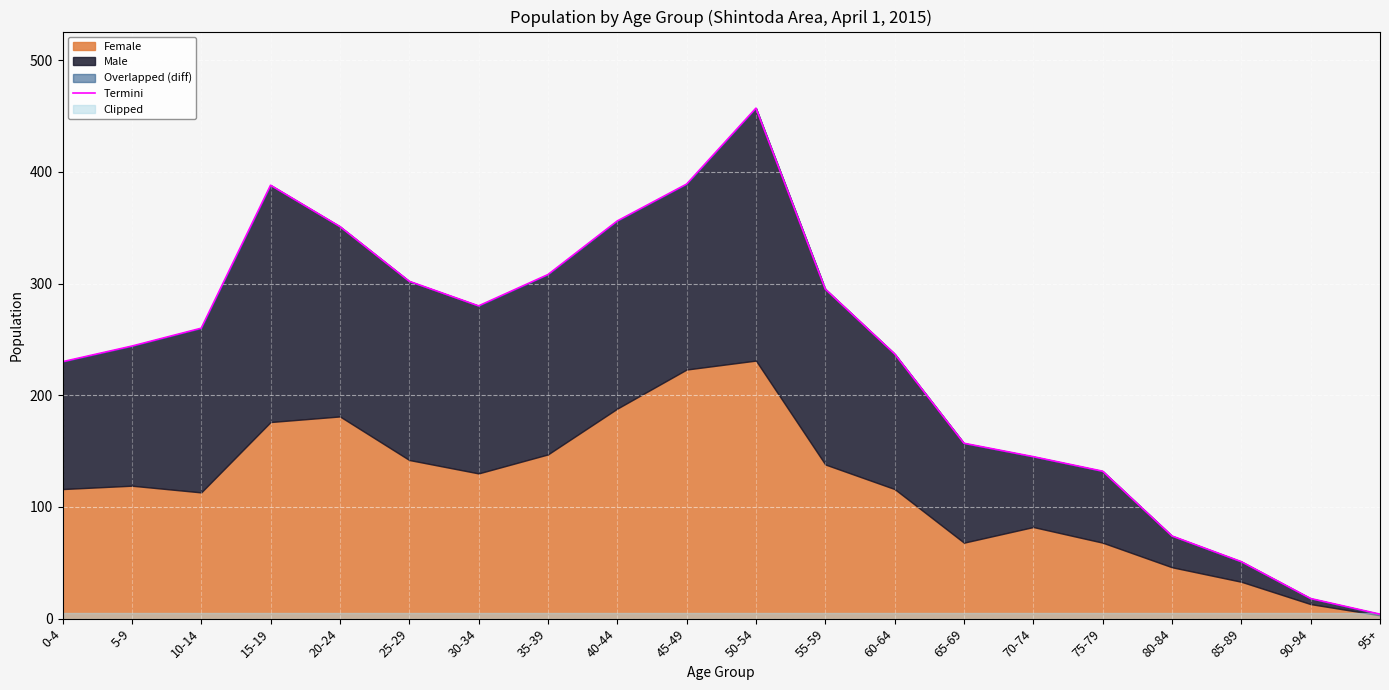

How many values are below 260?

10